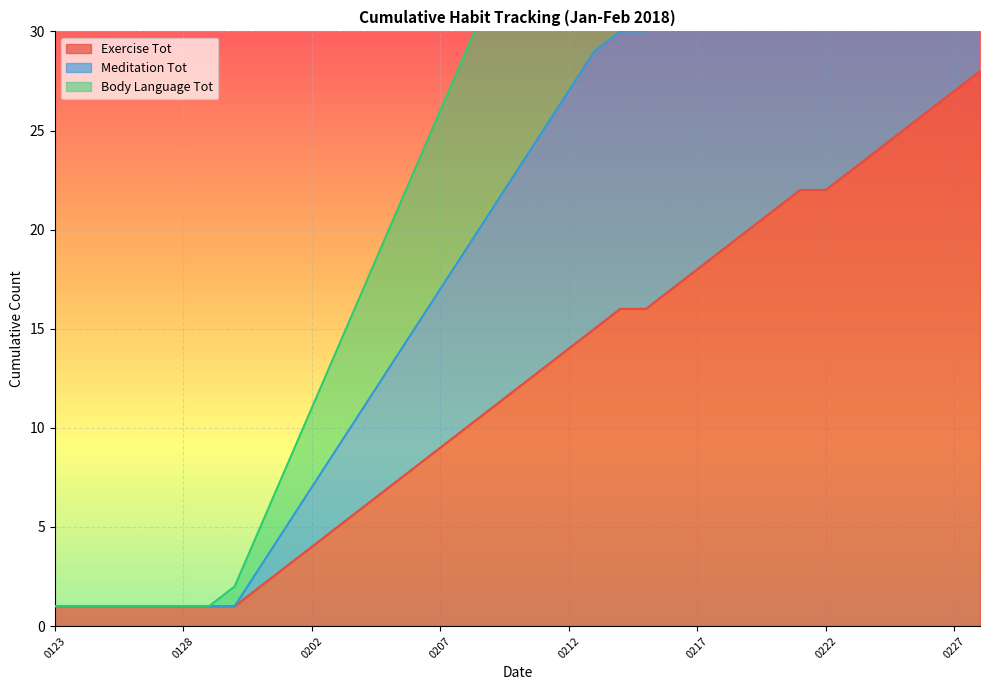

What is the value of the Body Language Tot point at the 24th from the left?

30